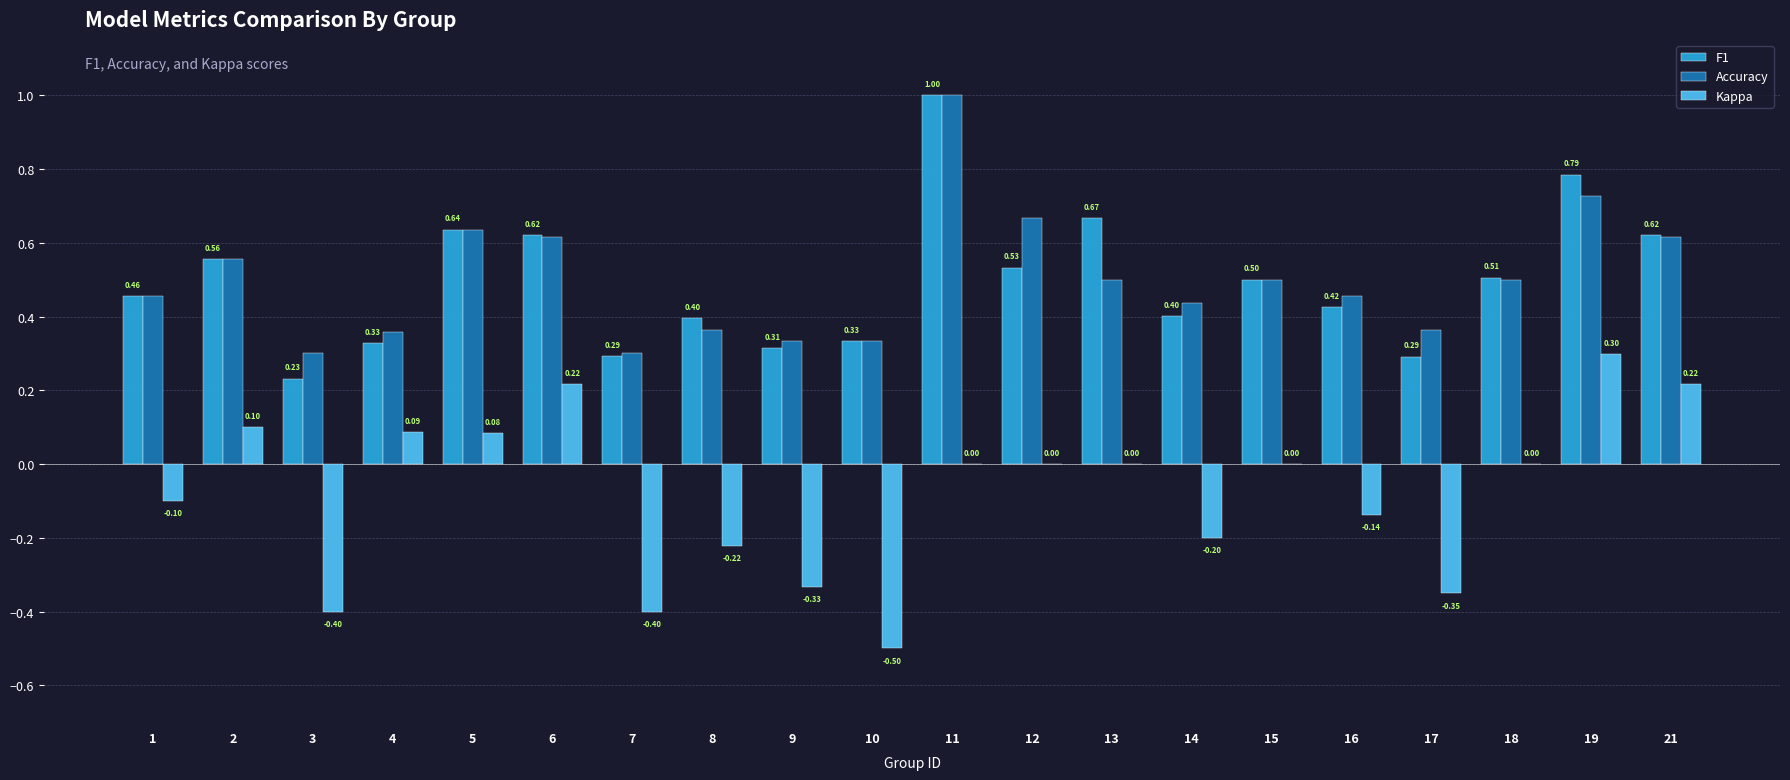

How many Kappa values are between 0 and 1?

11